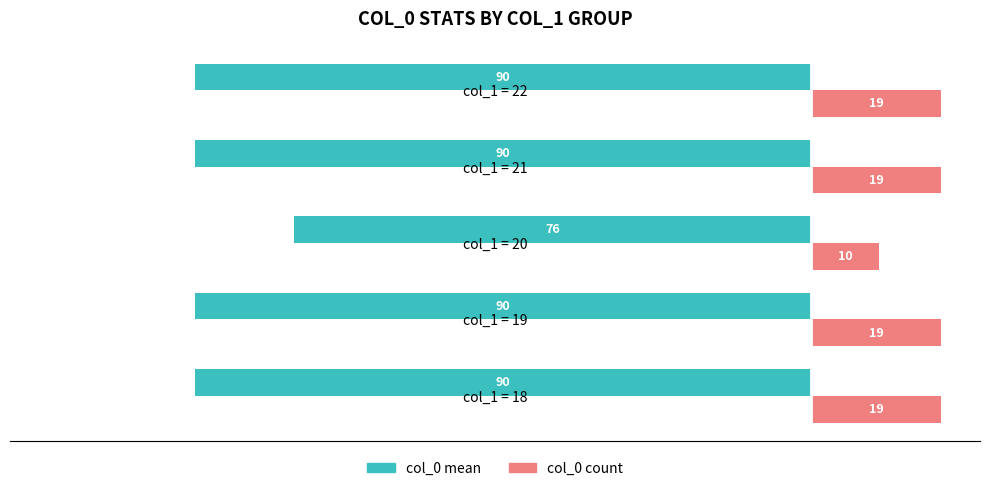

What is the sum of all col_0 count values?

86.0